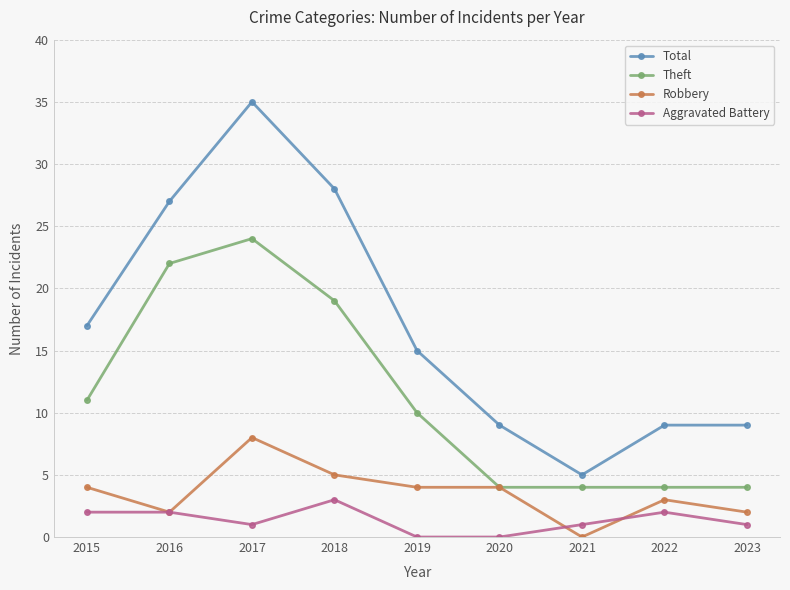

True or false: Total and Theft cross at least once.

False